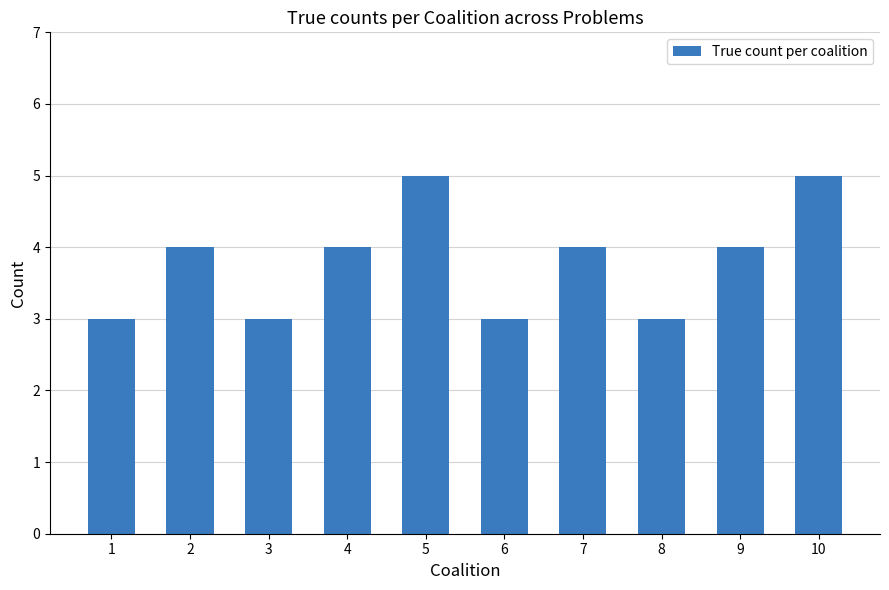

True or false: the data shows 2 at 5.

False